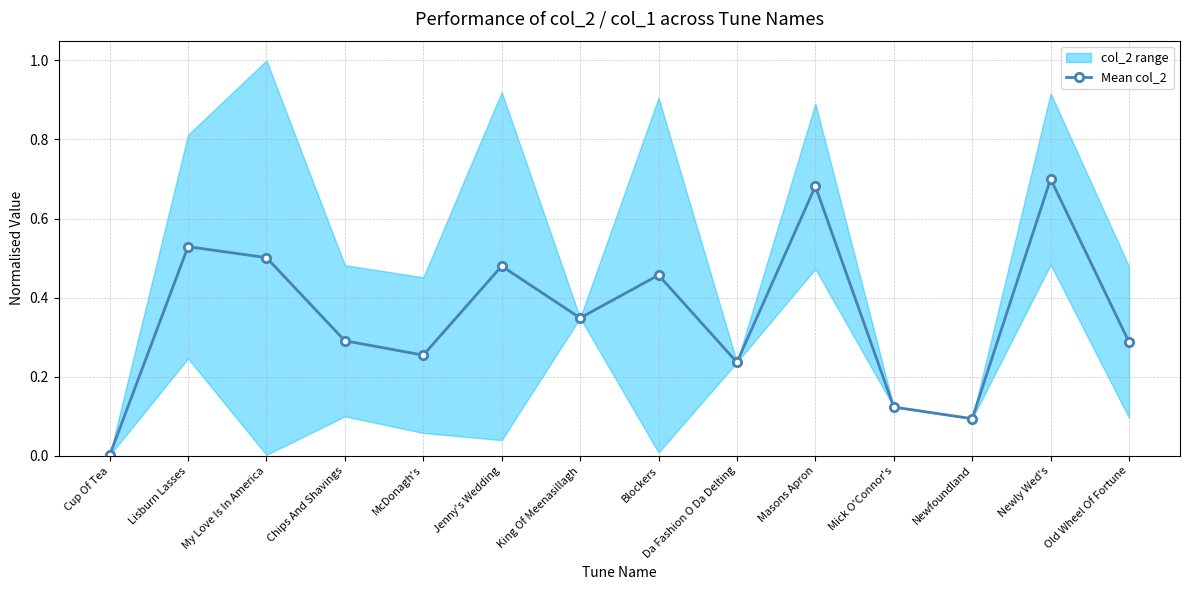

Reading left to right, list all the values displayed in this chart.

Cup Of Tea=0.0	Lisburn Lasses=0.5	My Love Is In America=0.5	Chips And Shavings=0.3	McDonagh's=0.3	Jenny's Wedding=0.5	King Of Meenasillagh=0.3	Blockers=0.5	Da Fashion O Da Delting=0.2	Masons Apron=0.7	Mick O'Connor's=0.1	Newfoundland=0.1	Newly Wed's=0.7	Old Wheel Of Fortune=0.3